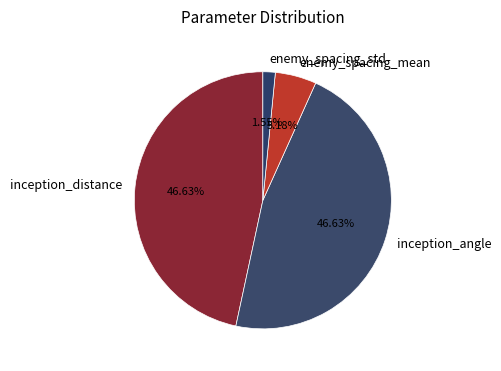

How many segments does this pie chart have?

4